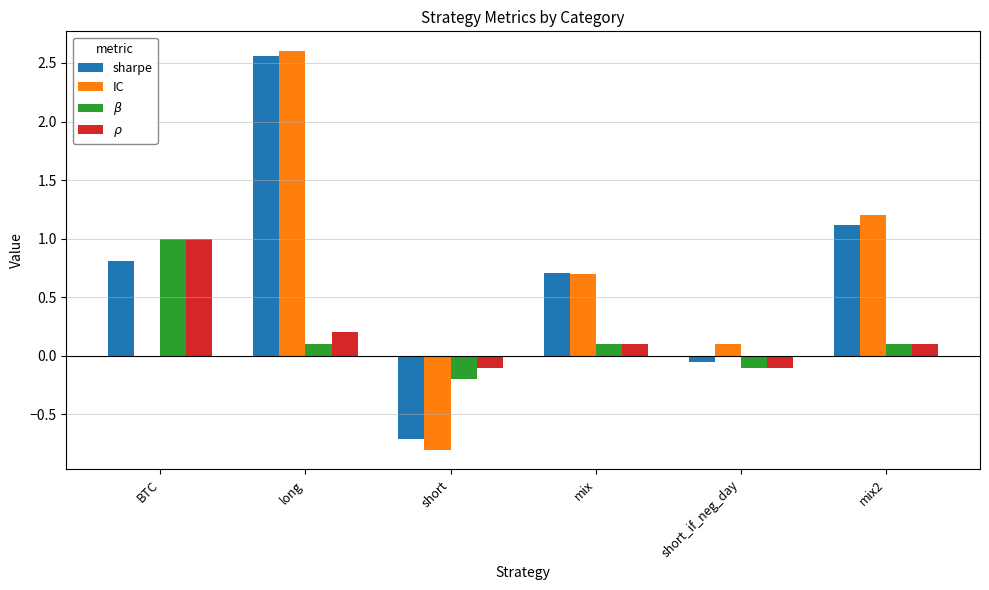

What is the sum of the $\beta$ values at short and short_if_neg_day?

-0.3